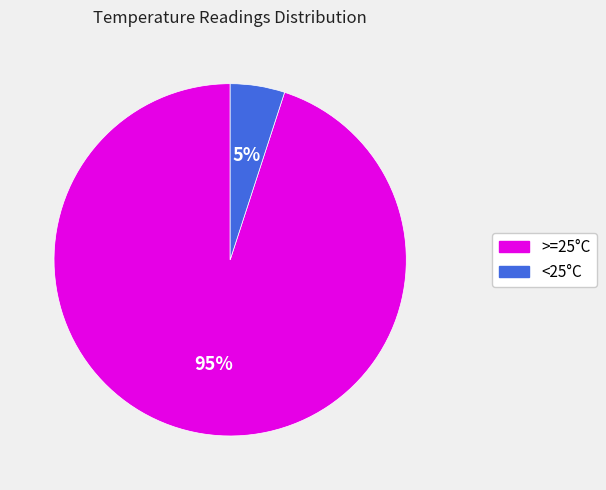

Is there any slice that represents more than half of the pie?

Yes